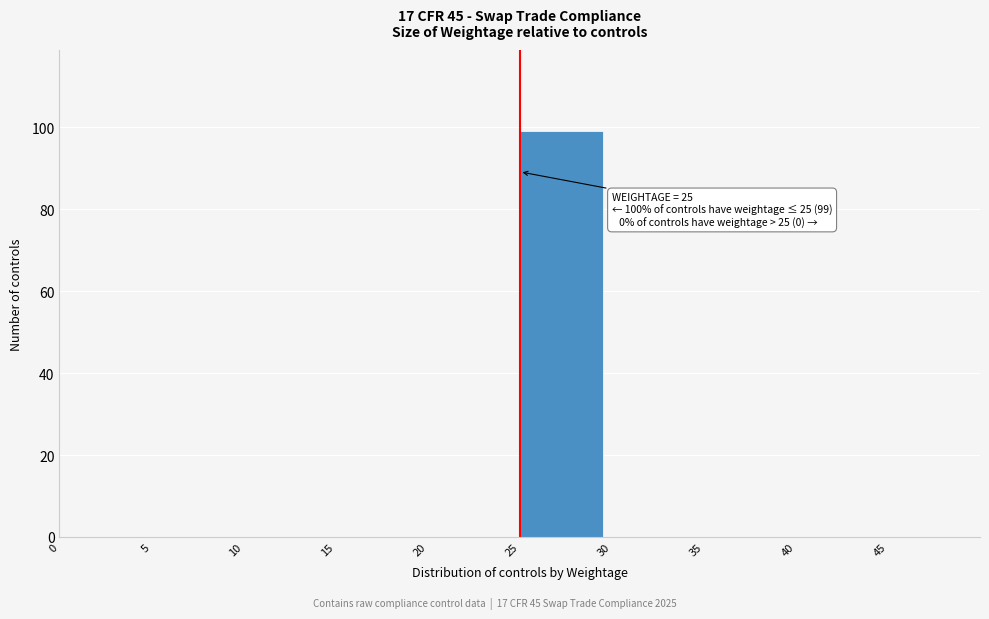

Which range on the x-axis has the tallest bar?

25 to 30